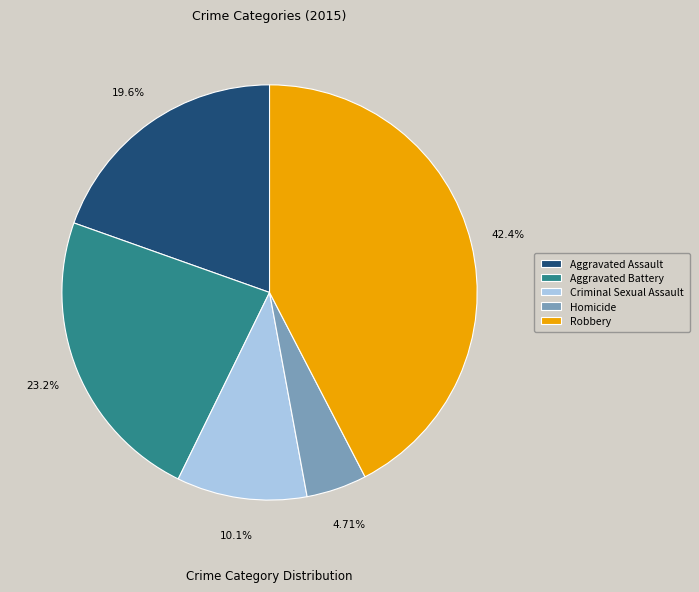

What percentage is the Aggravated Battery slice, to the nearest percent?

23%